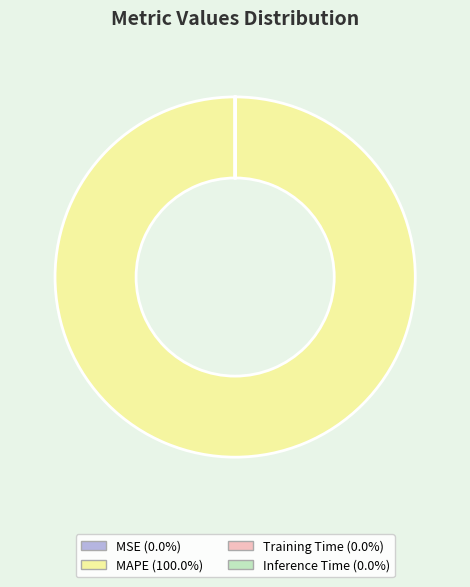

Does any single category account for the majority?

Yes